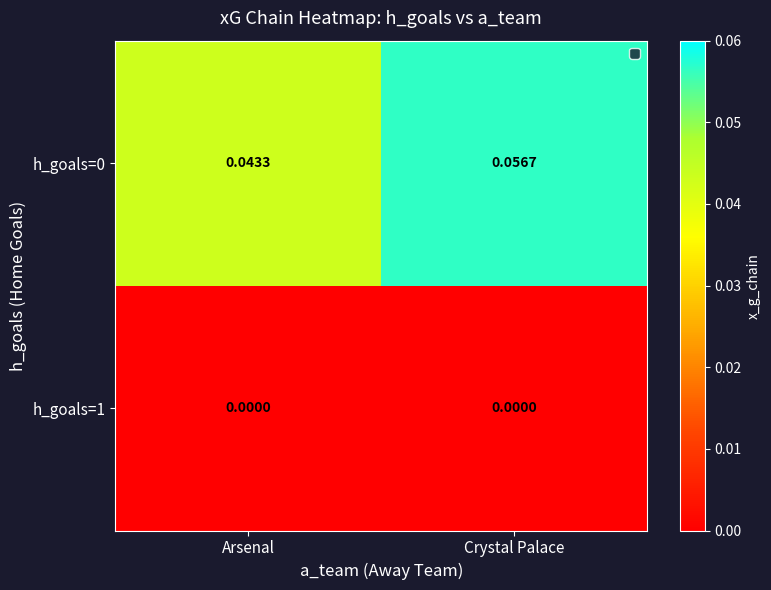

Which category has the highest value across all series?

Crystal Palace